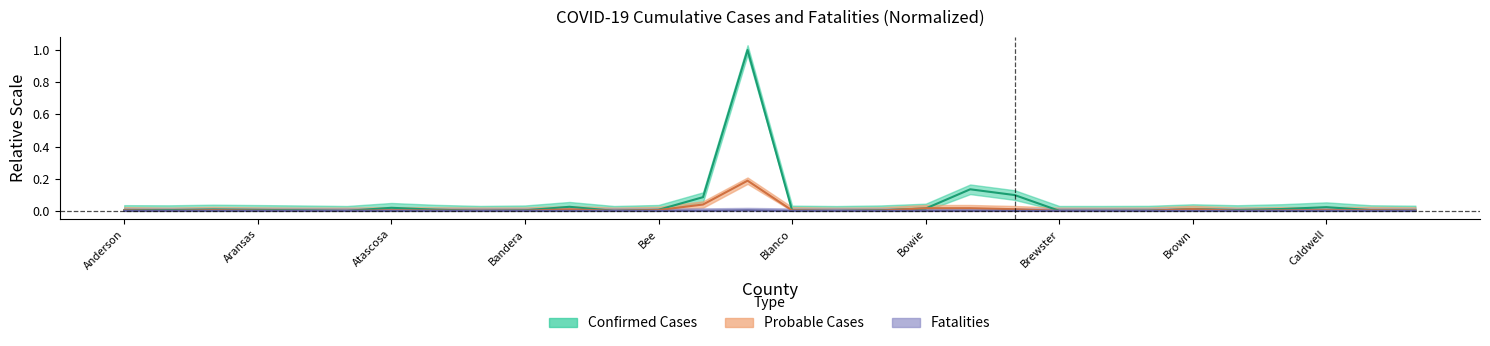

Is this an area chart (filled region under the line)?

No